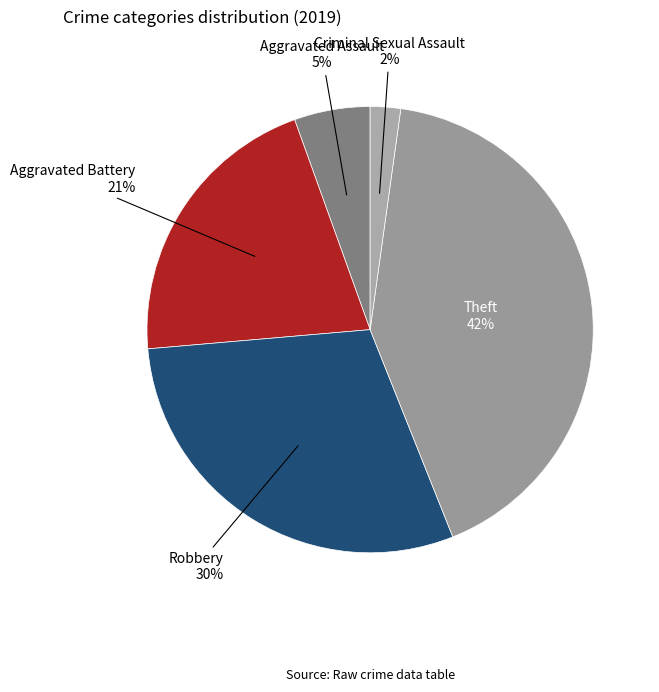

Rank the categories by value from lowest to highest.

Criminal Sexual Assault, Aggravated Assault, Aggravated Battery, Robbery, Theft